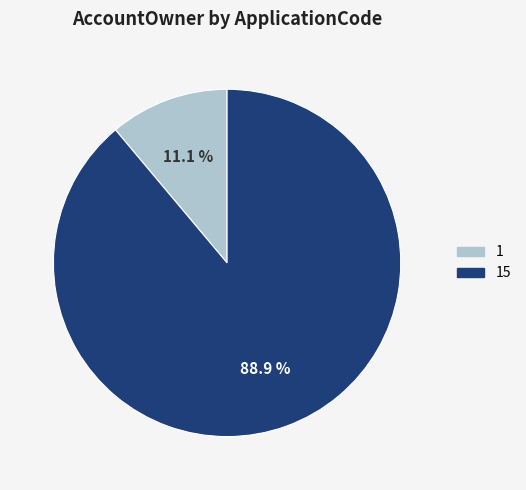

Count the number of slices in the pie.

2